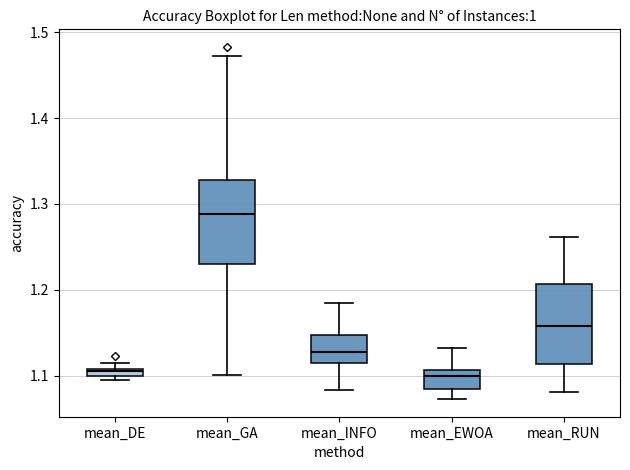

Where is the upper edge of the box for mean_INFO on the y-axis? The values are not printed on the chart, so give them approximately, as read against the axis.

1.15